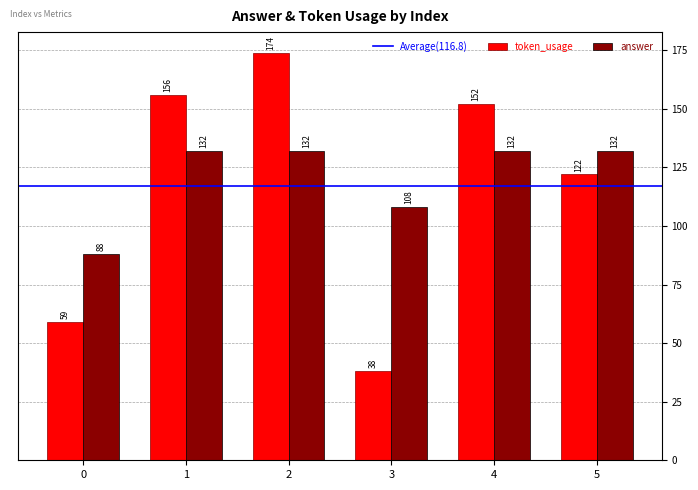

Which label corresponds to the smallest value in the chart?

3